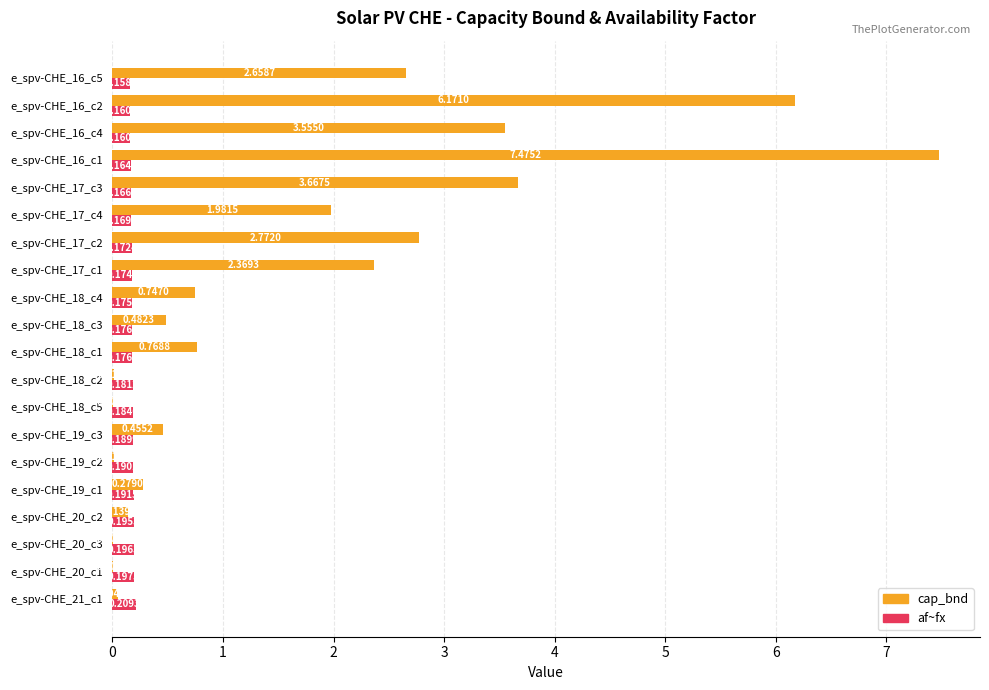

Which series has the largest total across all categories?

cap_bnd